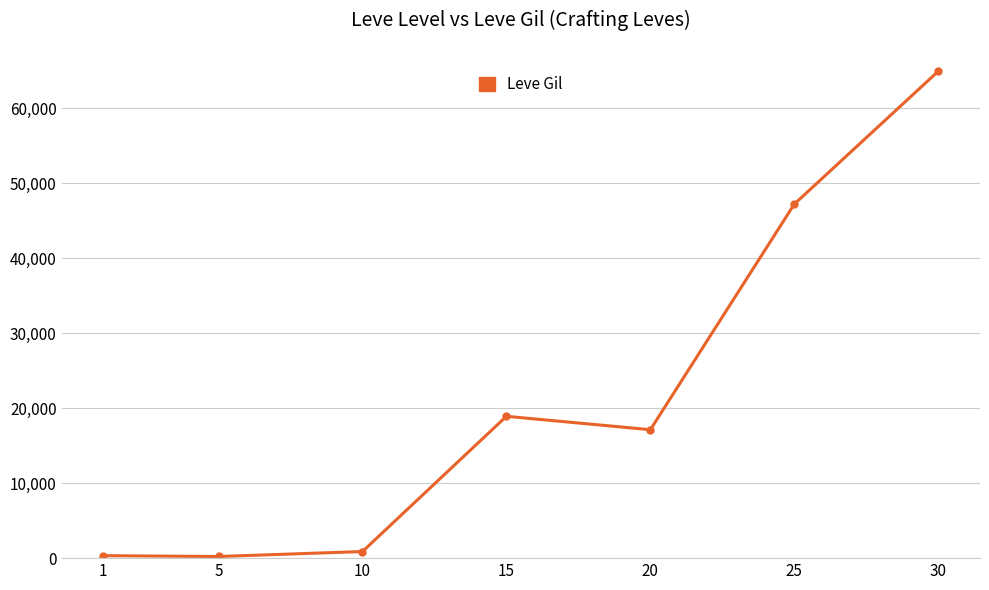

The value at 25 is 17592. True or false?

False